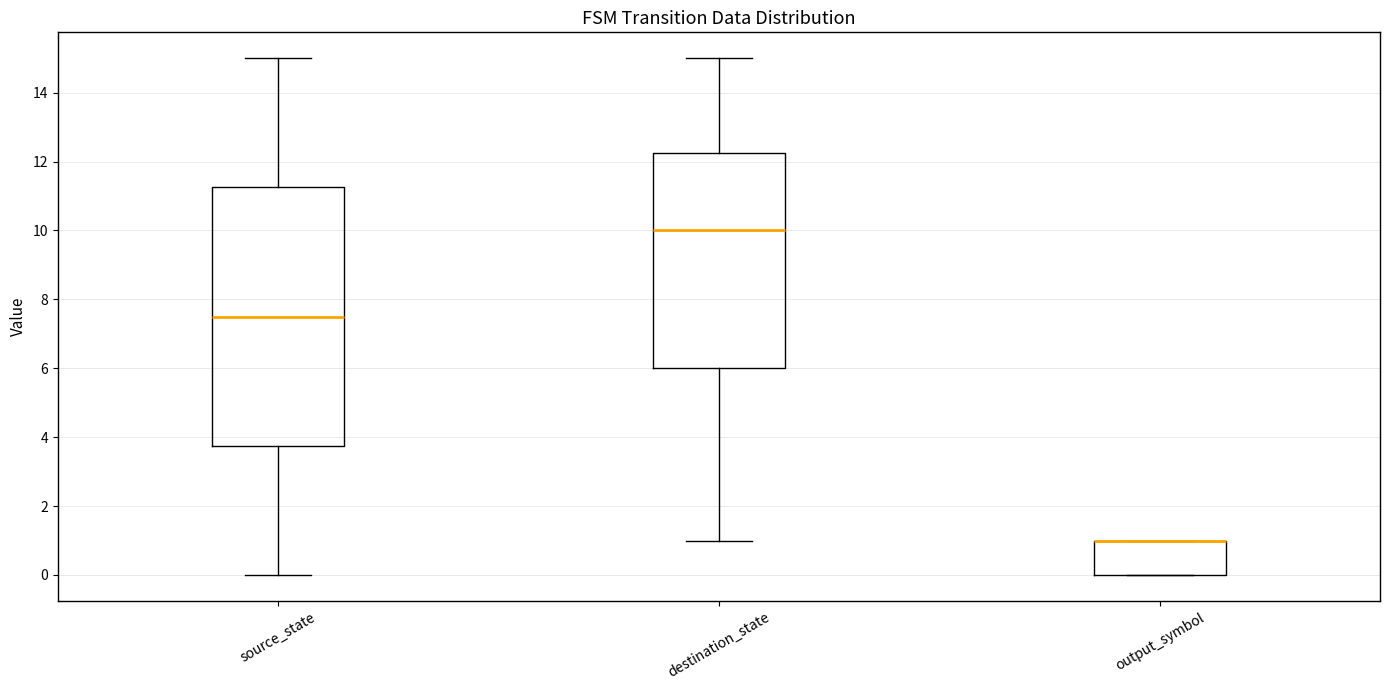

Reading left to right, read every box against the y-axis: the position of its median line, the range the box covers, and the ends of its whiskers. The values are not printed on the chart, so give them approximately, as read against the axis.

source_state: median 7.6, box 3.8 to 11.2, whiskers 0.0 to 15.0
destination_state: median 10.0, box 6.0 to 12.2, whiskers 1.0 to 15.0
output_symbol: median 1.0 (drawn on the box's upper edge), box 0.0 to 1.0, whiskers 0.0 to 1.0